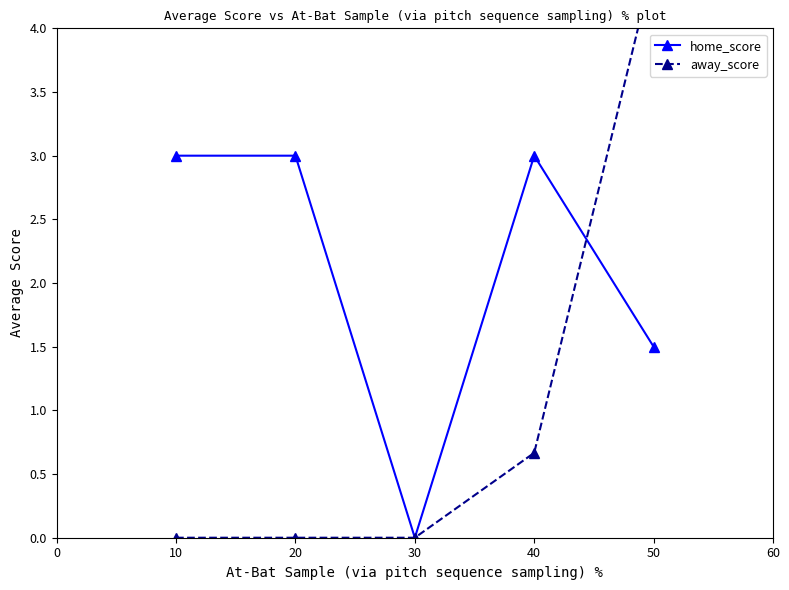

List the series in order of their peak value, lowest first.

home_score, away_score